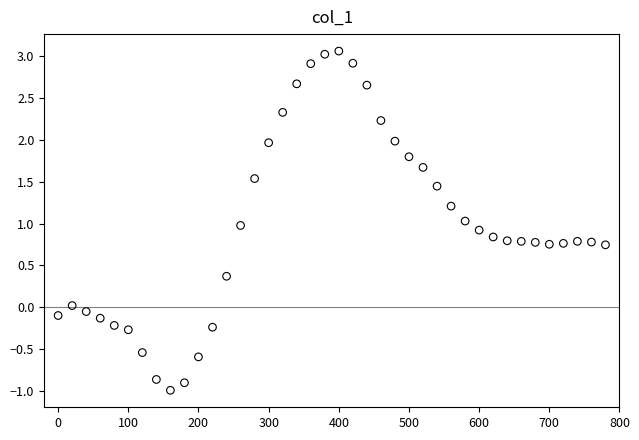

What is the range of Y values (max minus min)?

4.1